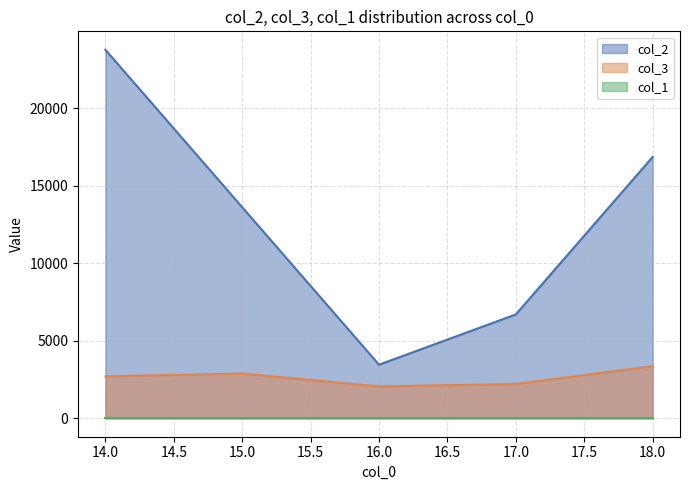

True or false: col_3 and col_2 intersect in this chart.

False